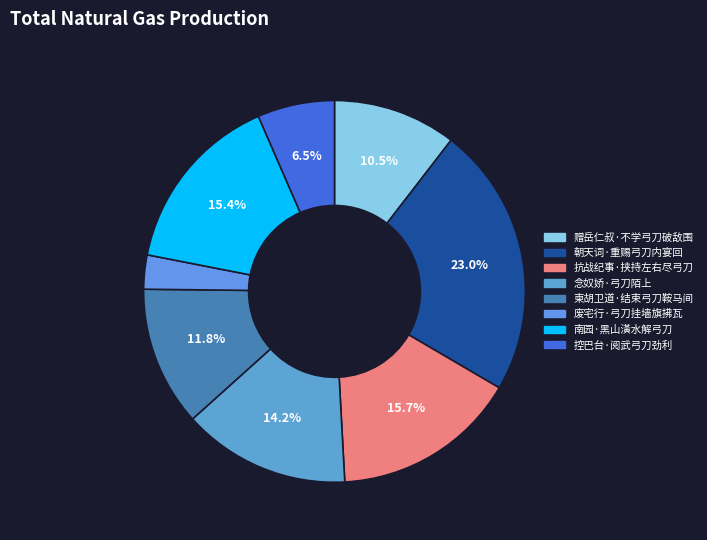

What is the smallest slice in the pie chart?

废宅行·弓刀挂墙旗拂瓦